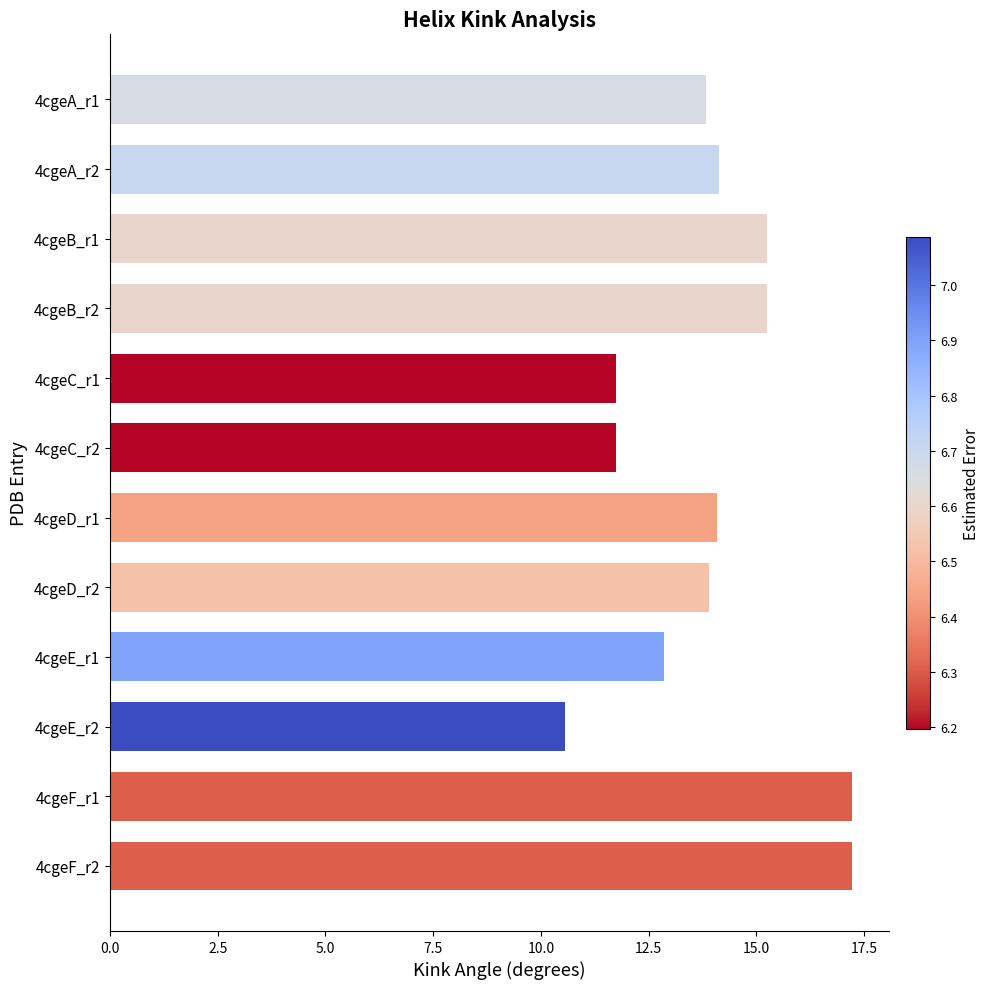

What is the smallest value displayed?

10.6